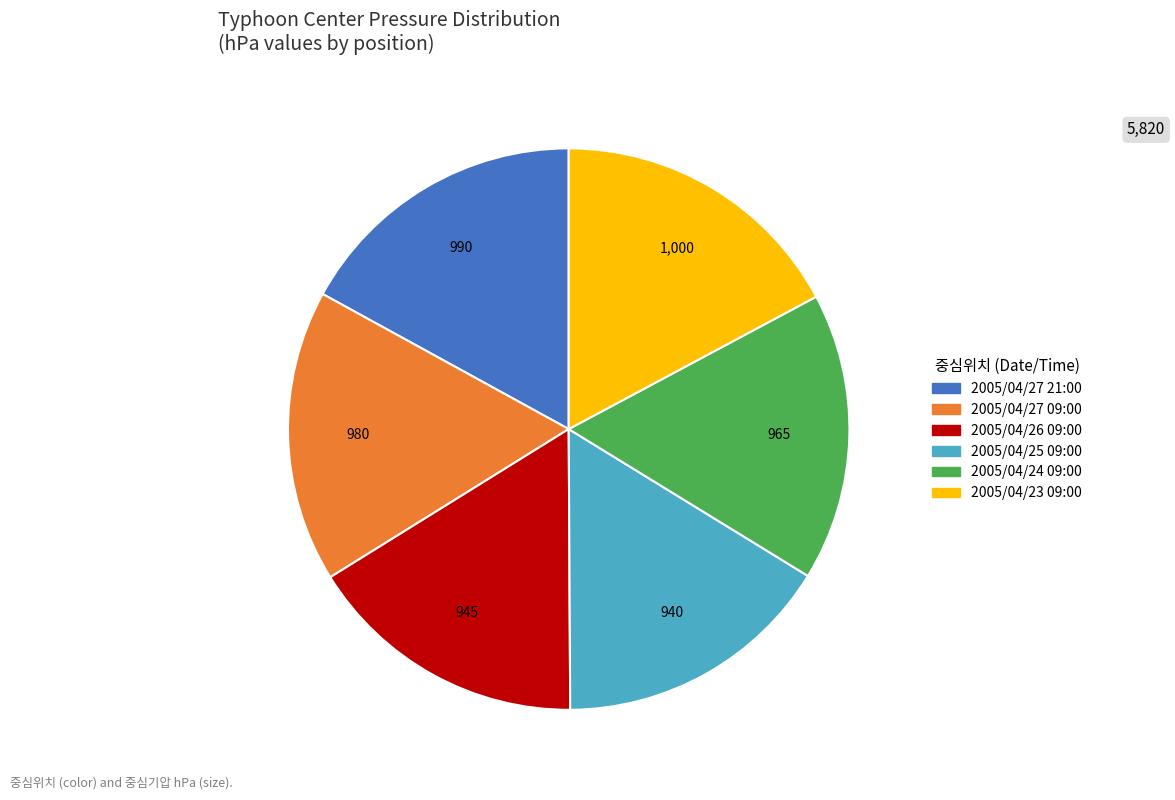

Count the number of slices in the pie.

6